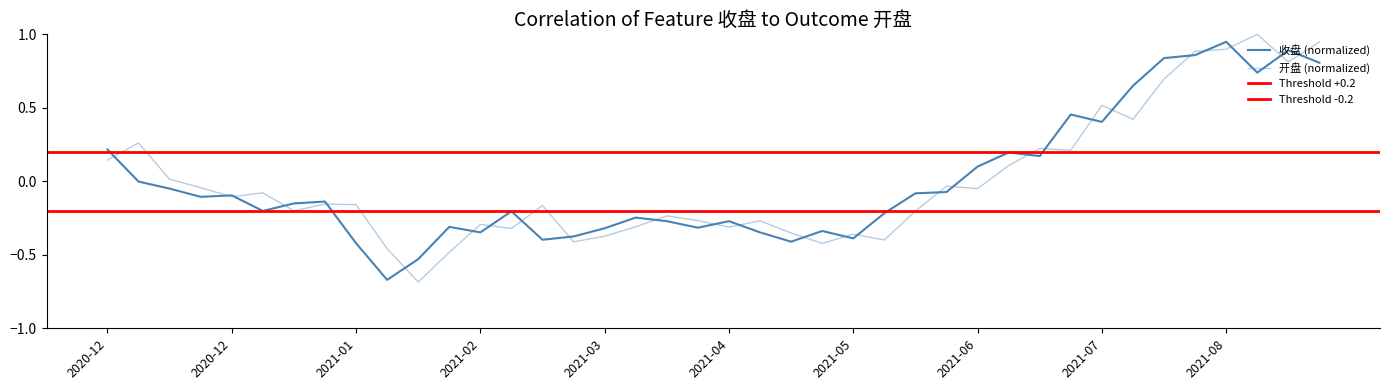

How many categories are shown in the chart?

40